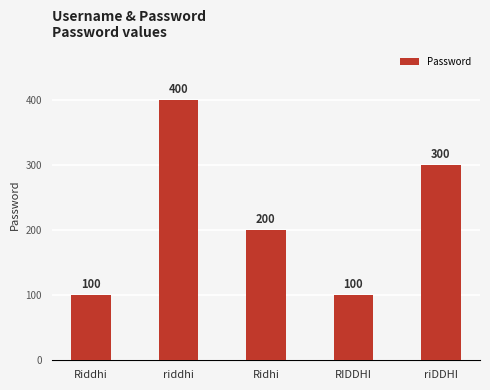

What is the value of the 3rd bar from the left?

200